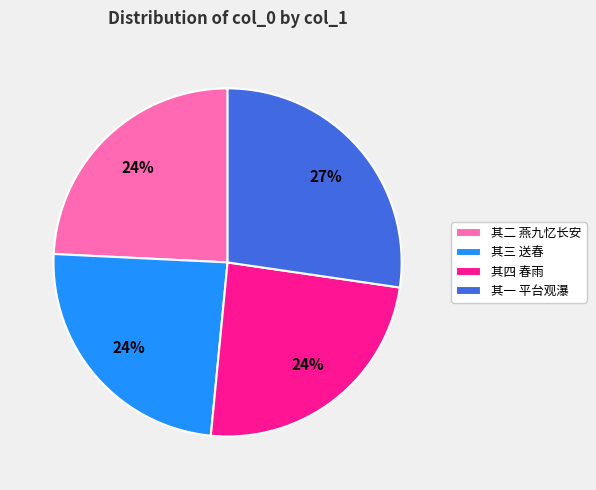

Approximately how many times larger is the value at 其一 平台观瀑 compared to 其二 燕九忆长安?

1.1